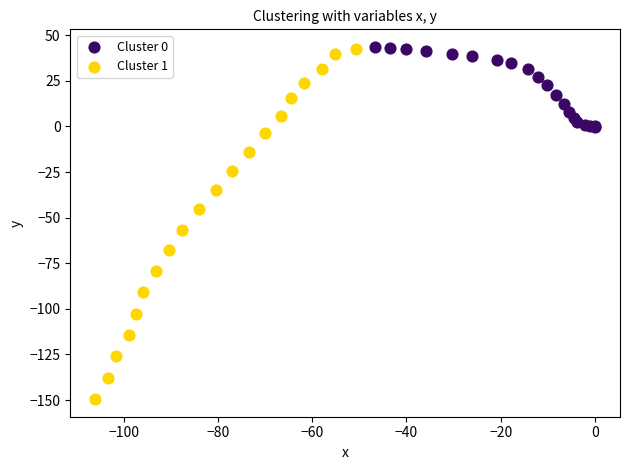

Which series has the widest spread of Y values?

Cluster 1